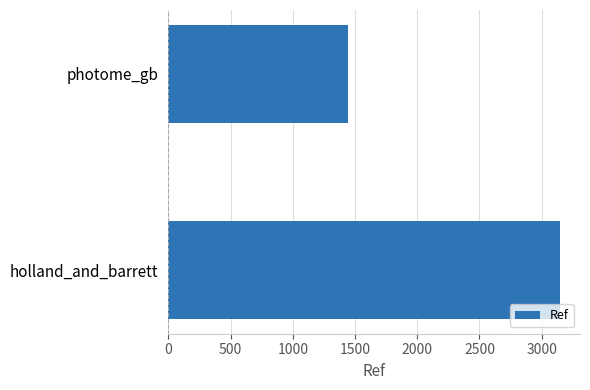

Reading bottom to top, transcribe all the data shown in this chart.

3150	1441